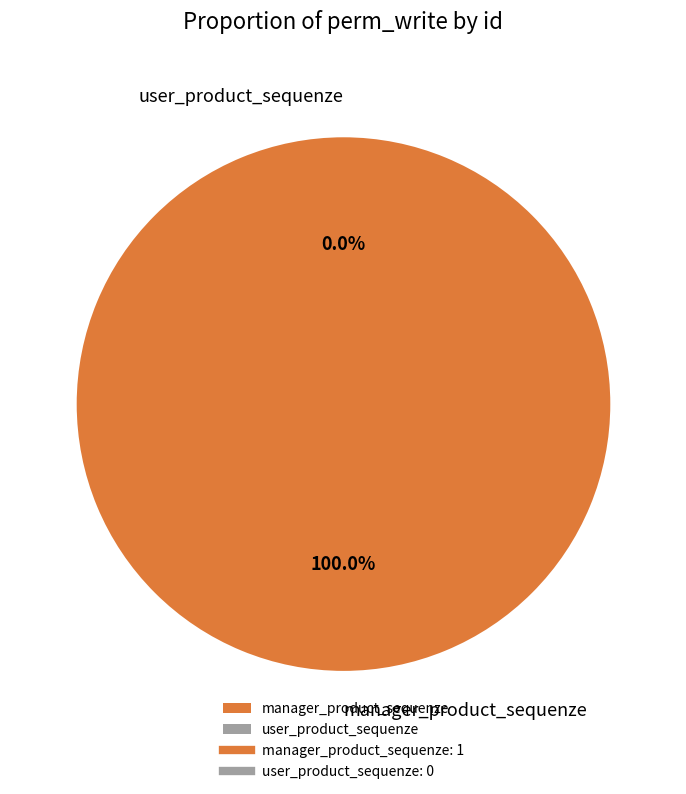

How many slices are in this pie chart?

2